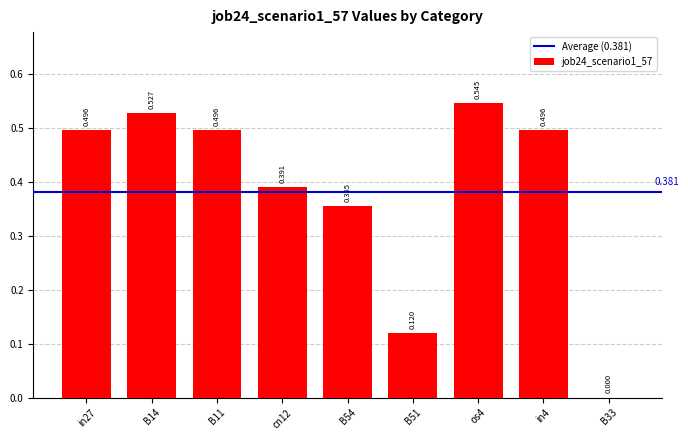

At which label is the value closest to 0?

B33